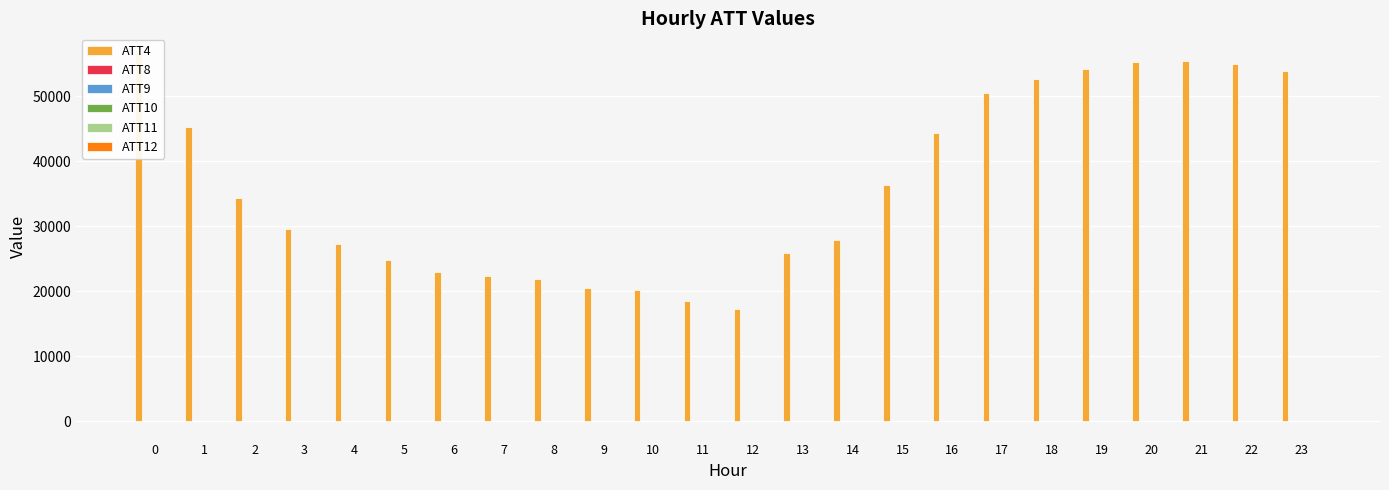

How many bars are there in total?

144